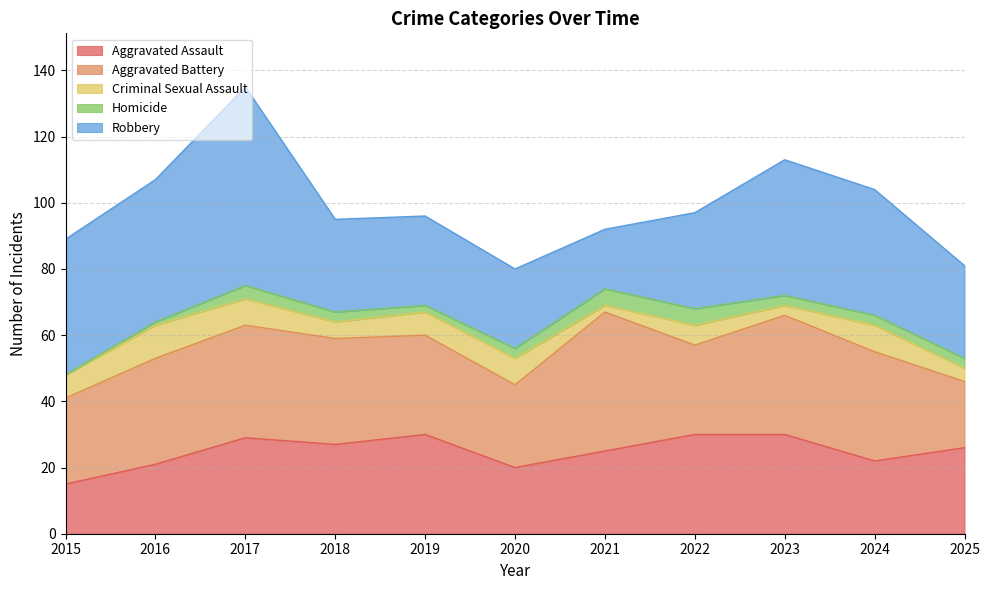

What is the difference between the Aggravated Assault values at 2025 and 2016?

5